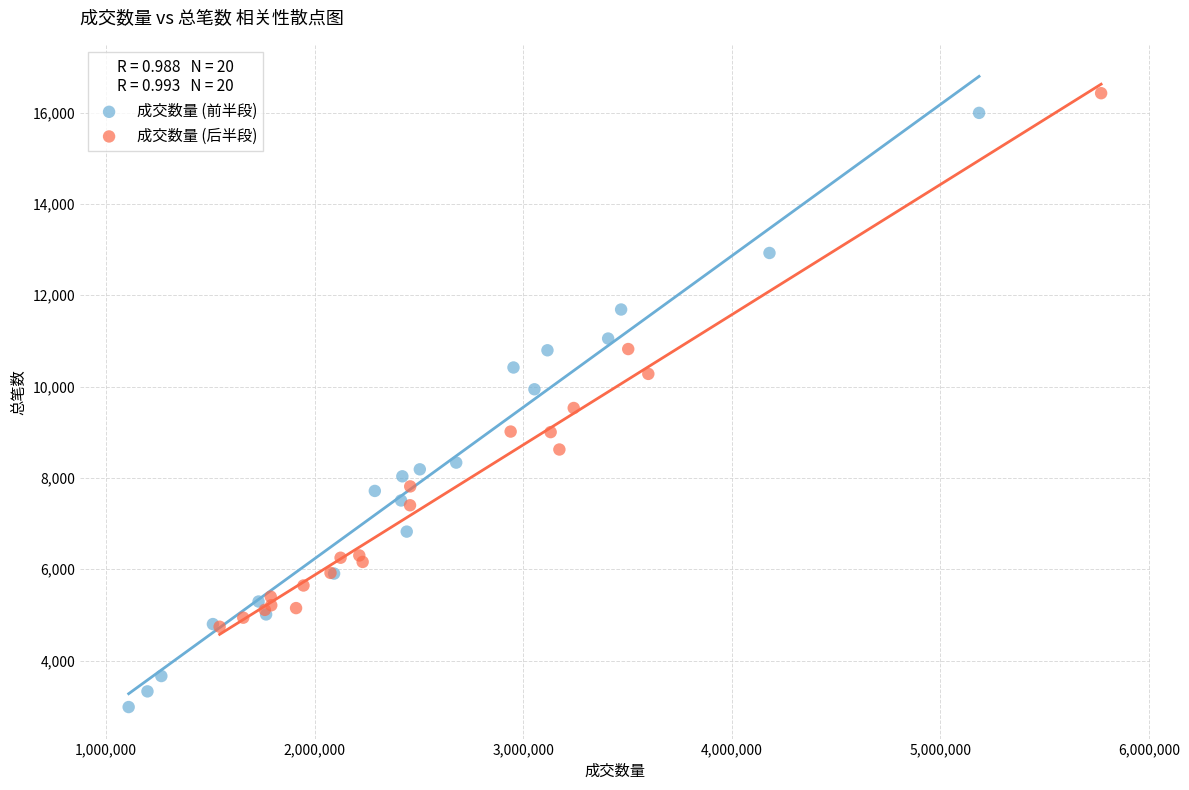

Which series reaches the minimum Y coordinate?

成交数量 (前半段)